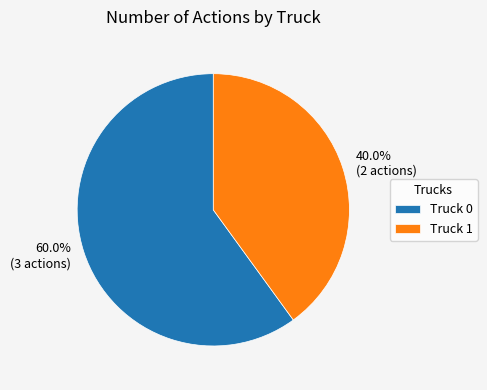

To the nearest percent, what percentage of the pie is Truck 0?

60%